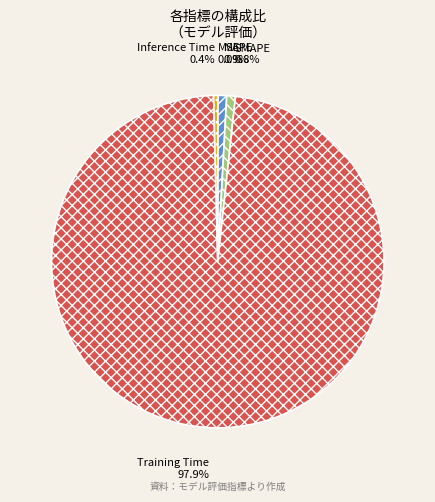

To the nearest percent, what is the average slice percentage?

20%